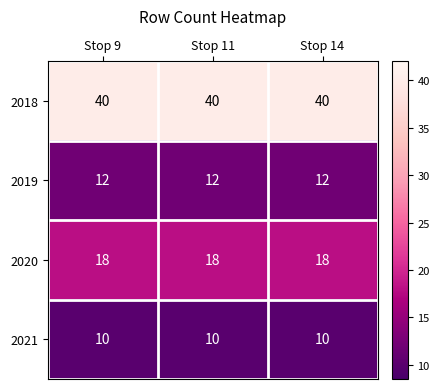

What is the spread (max minus min) of values at Stop 14?

30